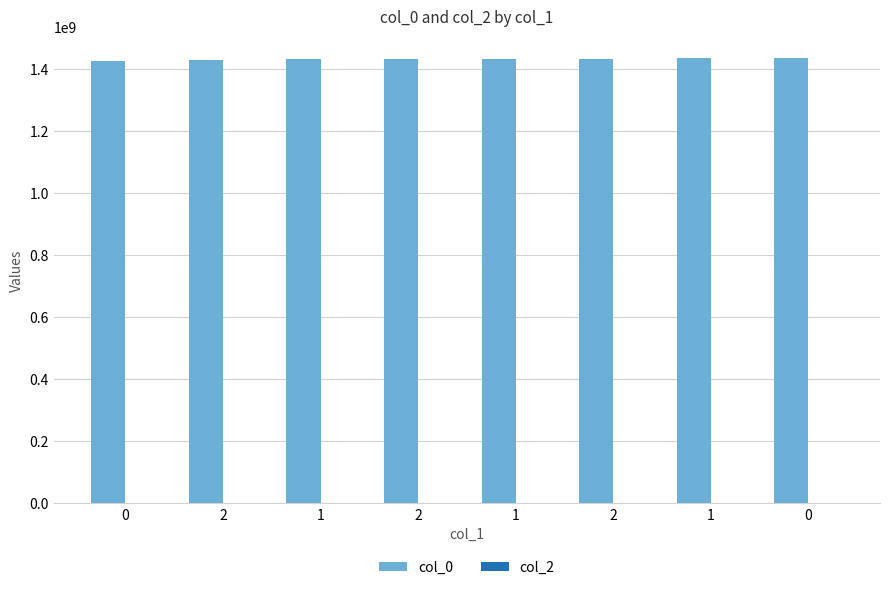

Count the number of categories in the chart.

8